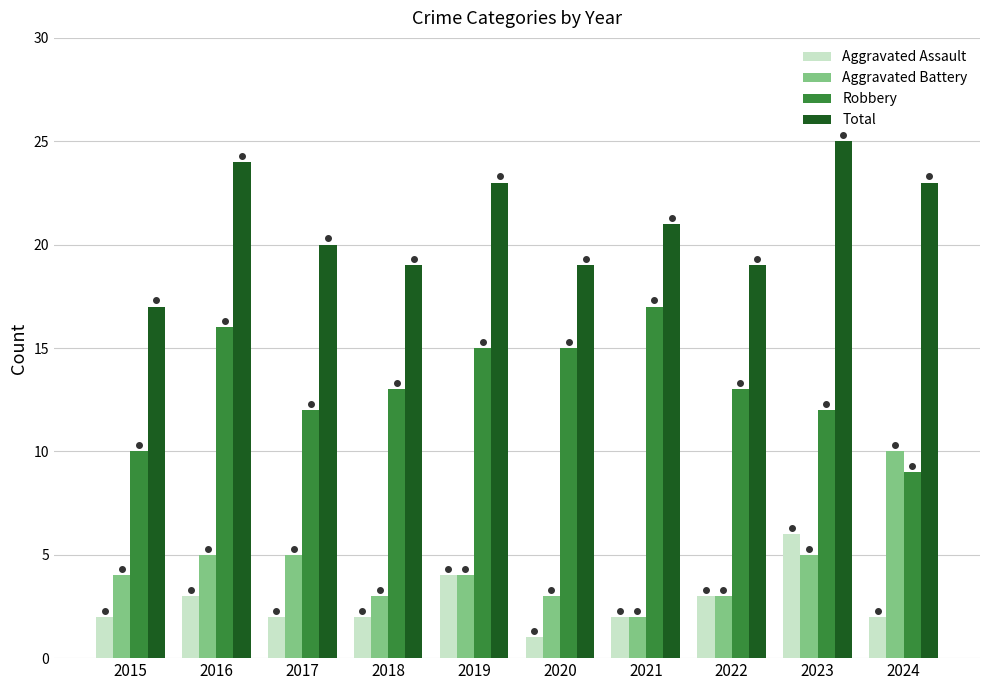

Which series has the largest total across all categories?

Total